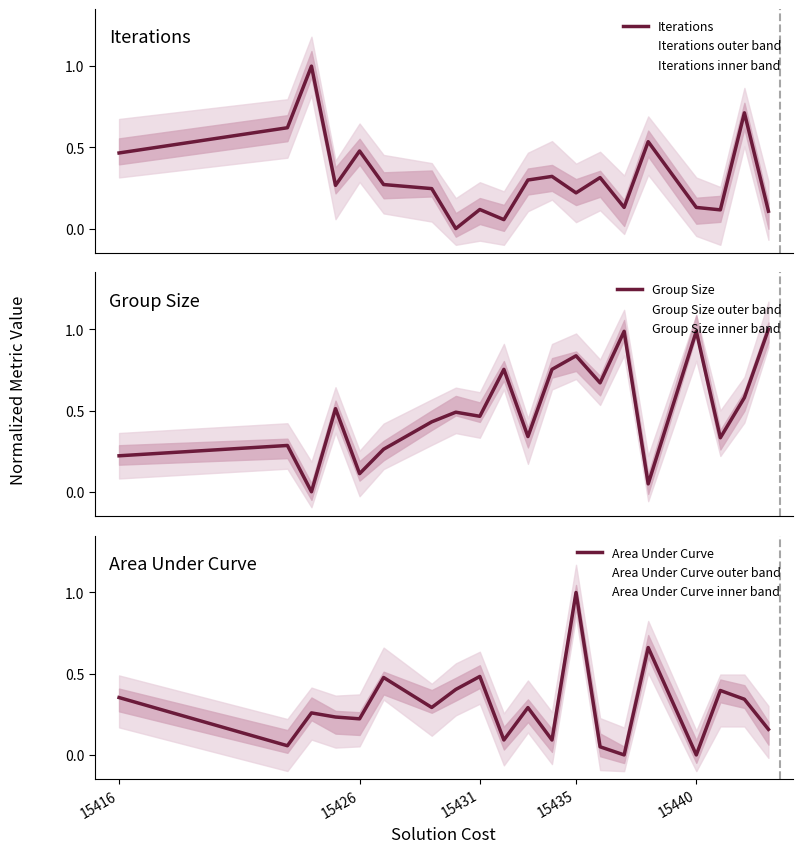

Which category has the highest value in the Area Under Curve series?

15435